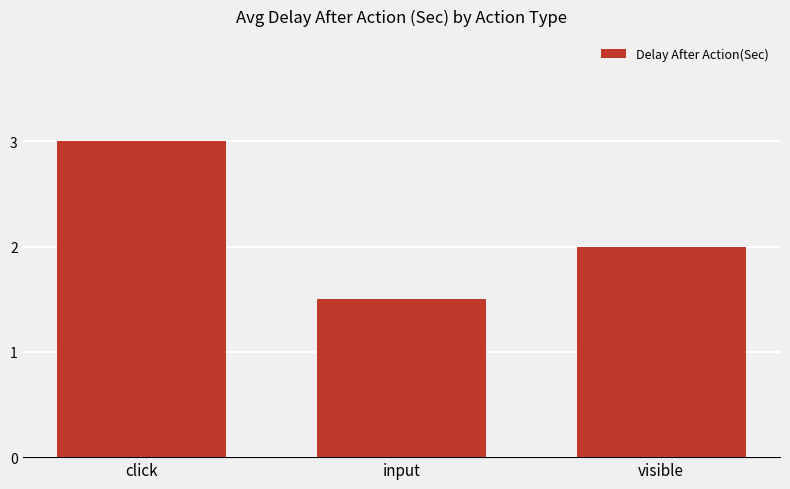

What position from the left is input?

2